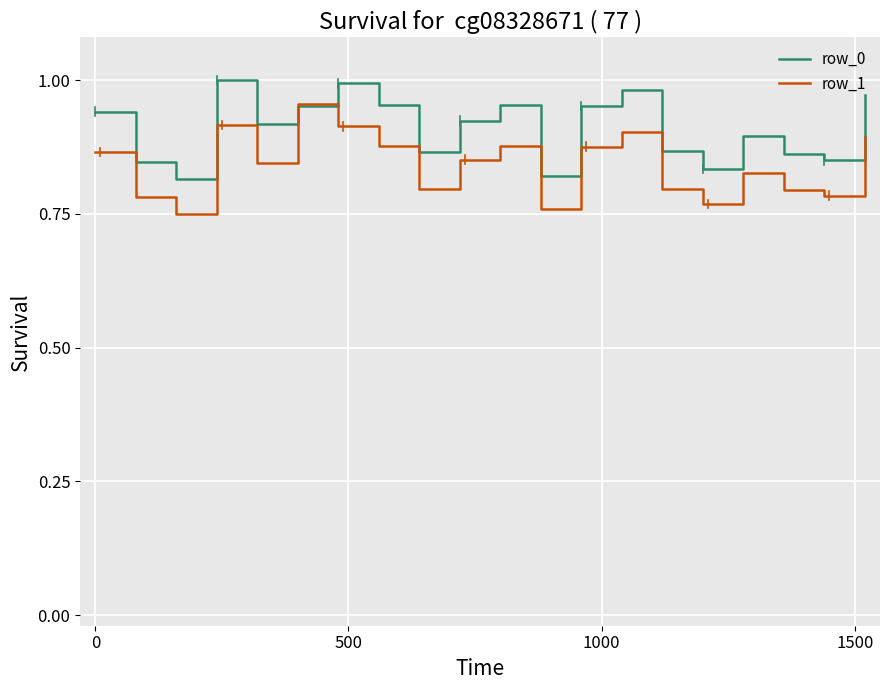

List the series in order of their overall mean, lowest first.

row_1, row_0